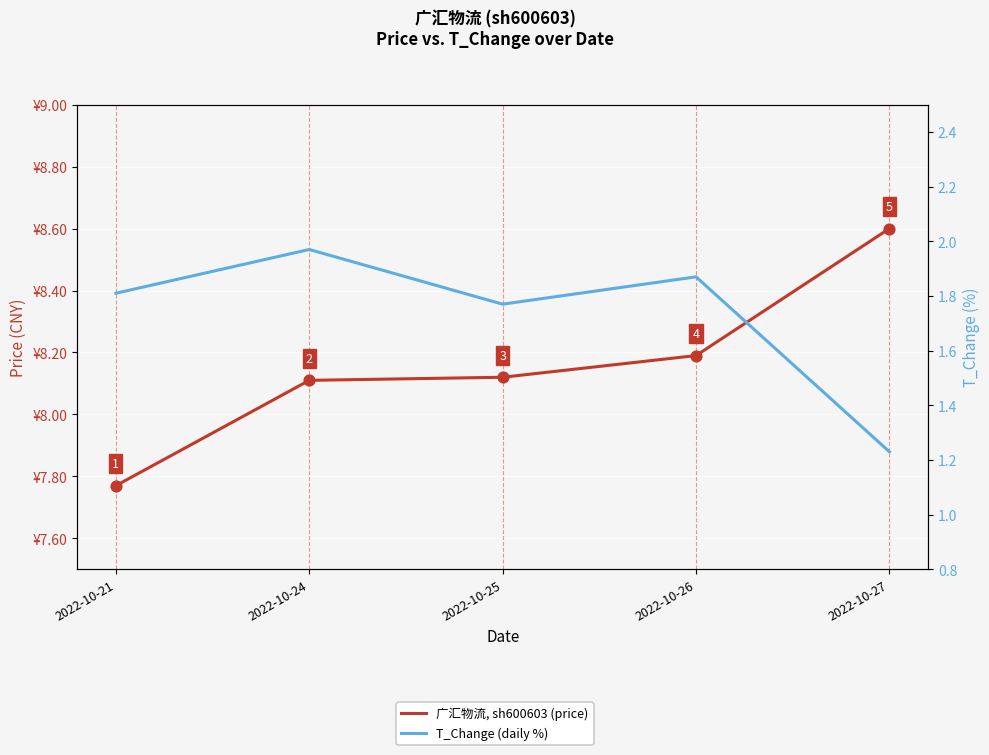

Is the value of 广汇物流, sh600603 (price) at 2022-10-21 greater than the value of T_Change (daily %) at 2022-10-24?

Yes